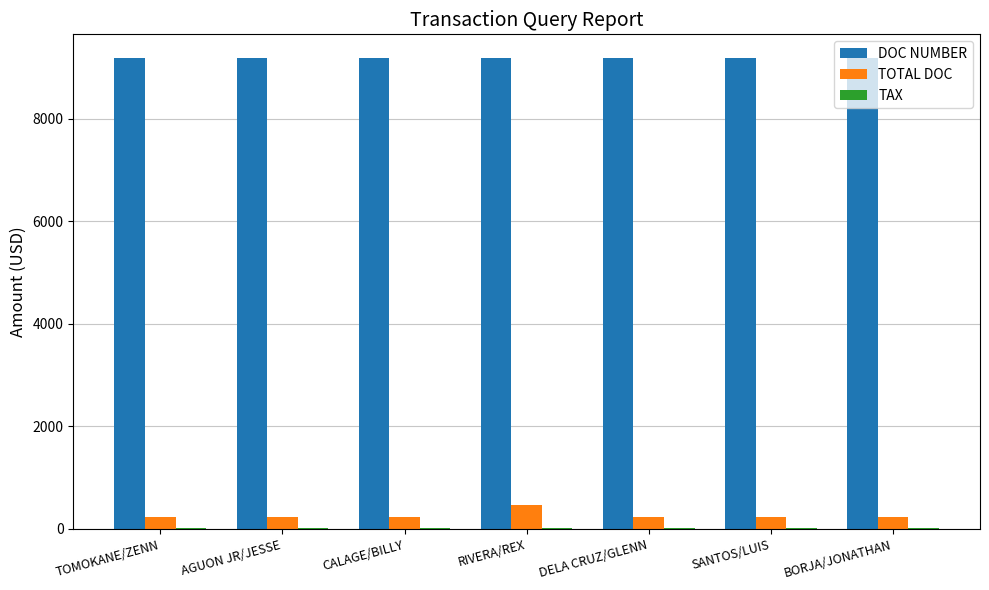

What is the highest value of the DOC NUMBER series?

9188.0